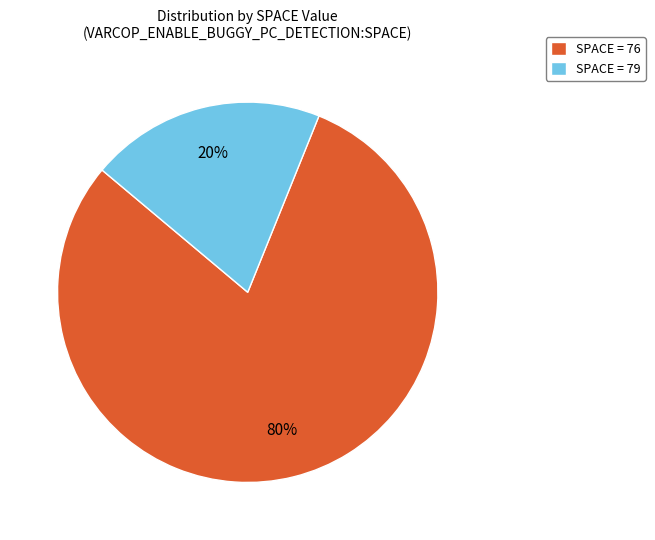

Is there a majority slice in this chart?

Yes